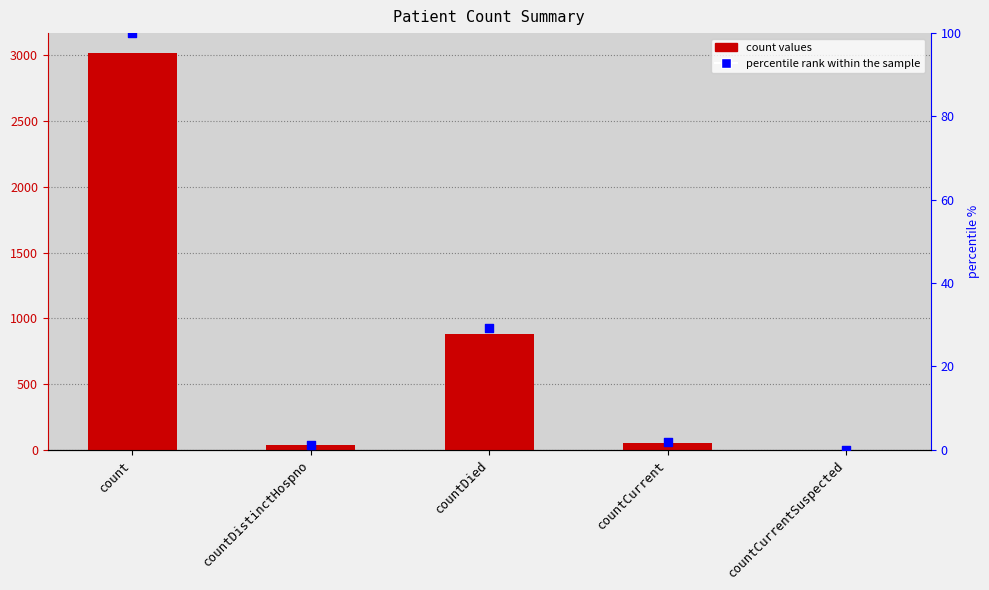

Which series has the widest spread of Y values?

count